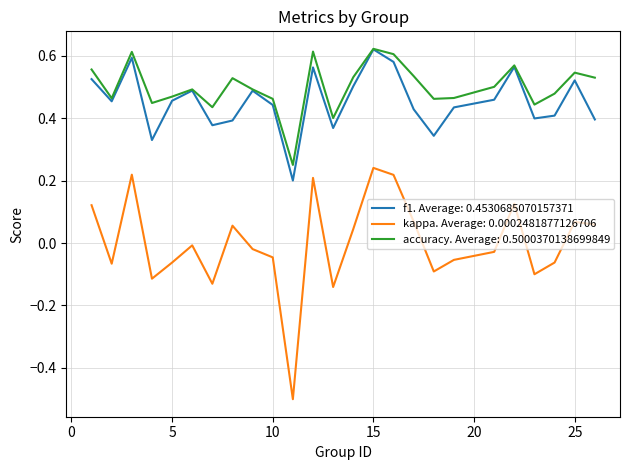

Which series has the largest range (max minus min)?

kappa. Average: 0.0002481877126706